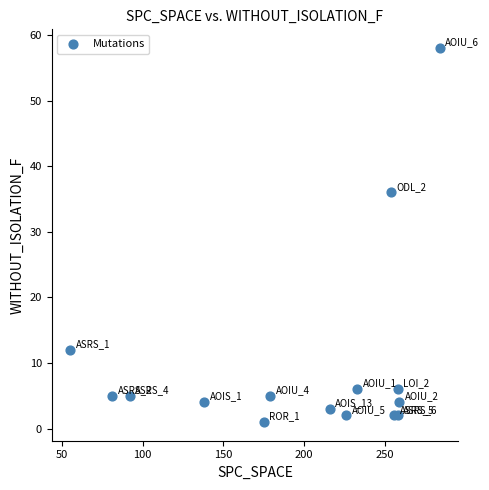

What Y value in the scatter plot is closest to 29?

36